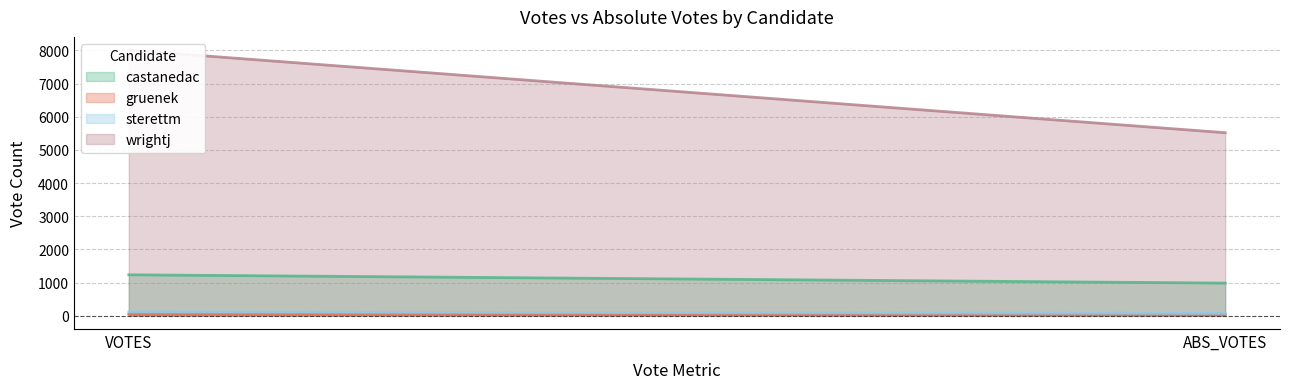

Reading left to right, what are all the values shown in this chart?

castanedac: 1235	985
gruenek: 44	23
sterettm: 115	71
wrightj: 8006	5518